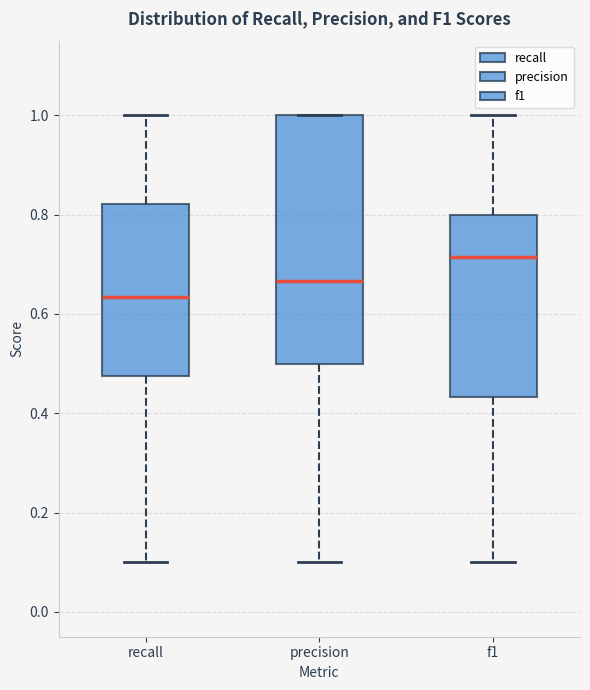

Comparing the boxes themselves (not the whiskers), which one is the tallest?

precision